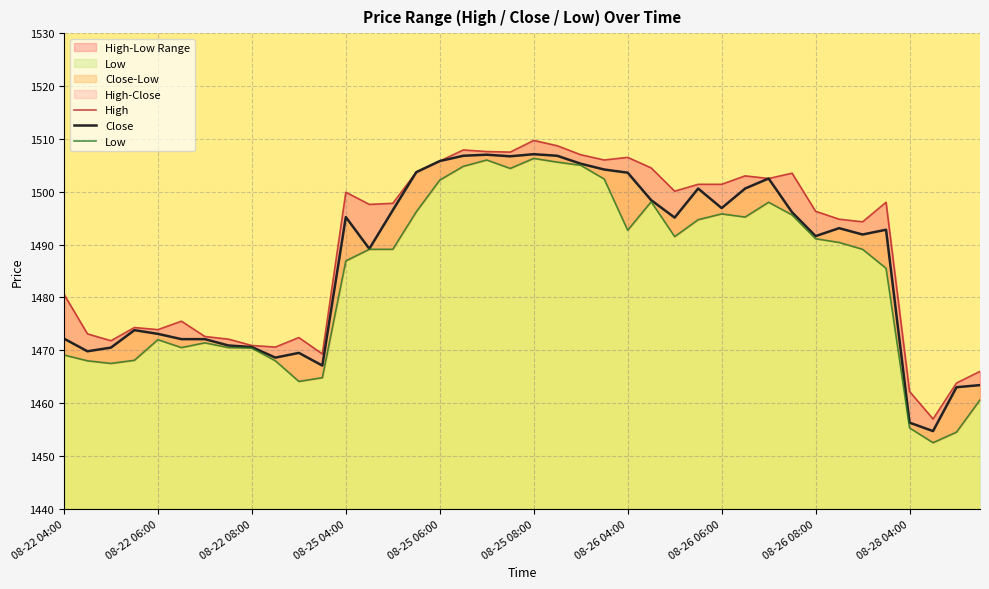

List the series in order of their peak value, lowest first.

Low, Close, High